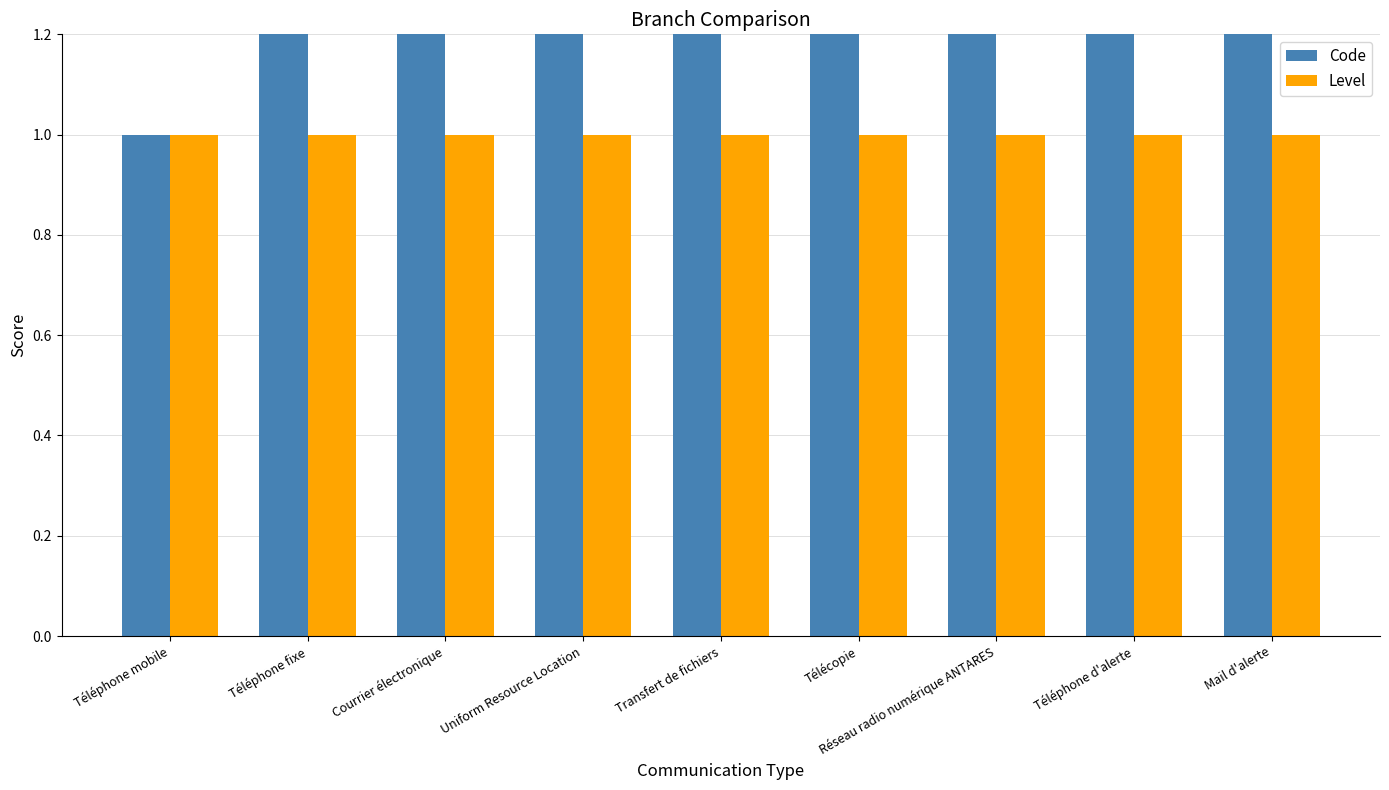

Which series has the largest total across all categories?

Code